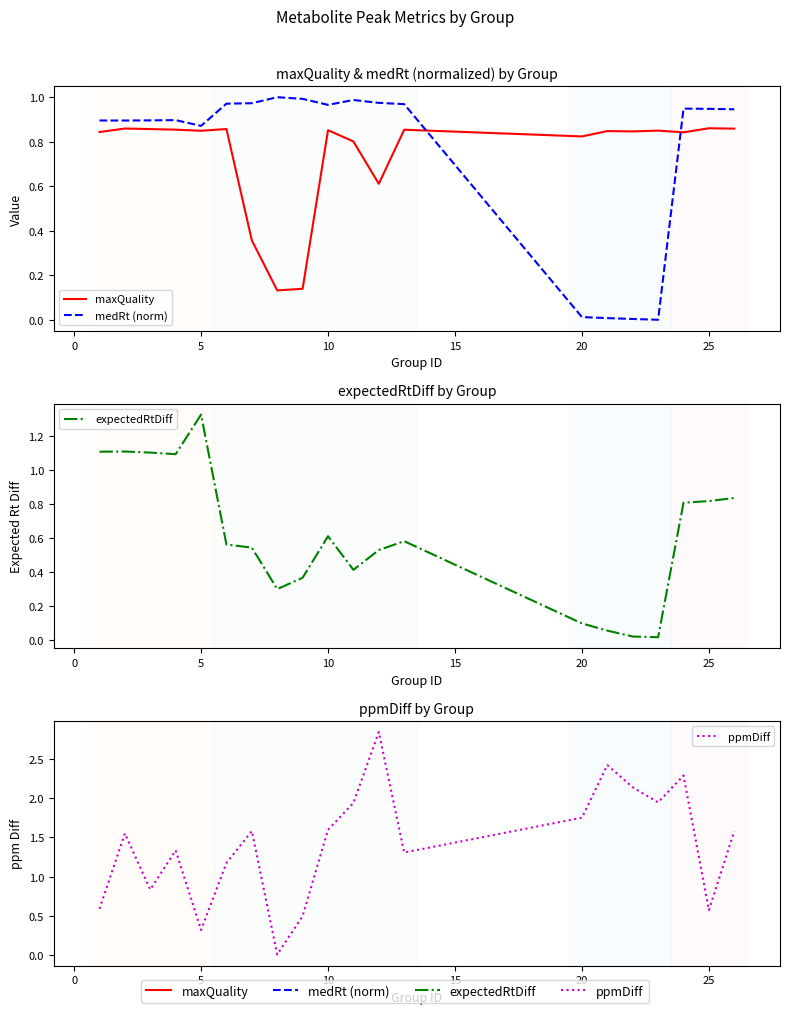

What is the greatest value displayed?

2.9